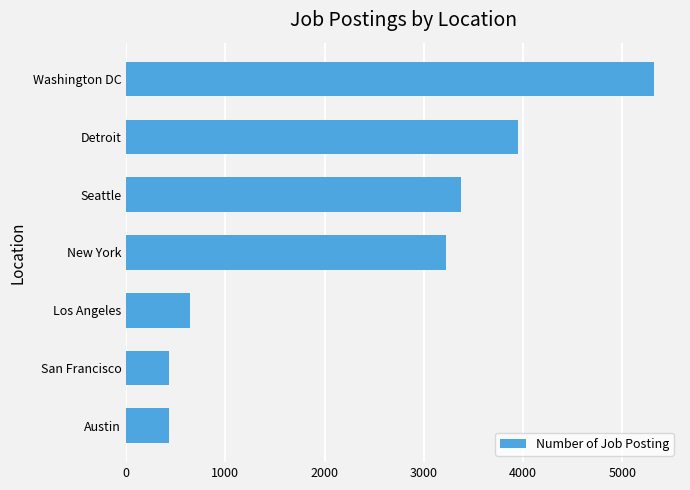

At which label is the value closest to 2875?

New York